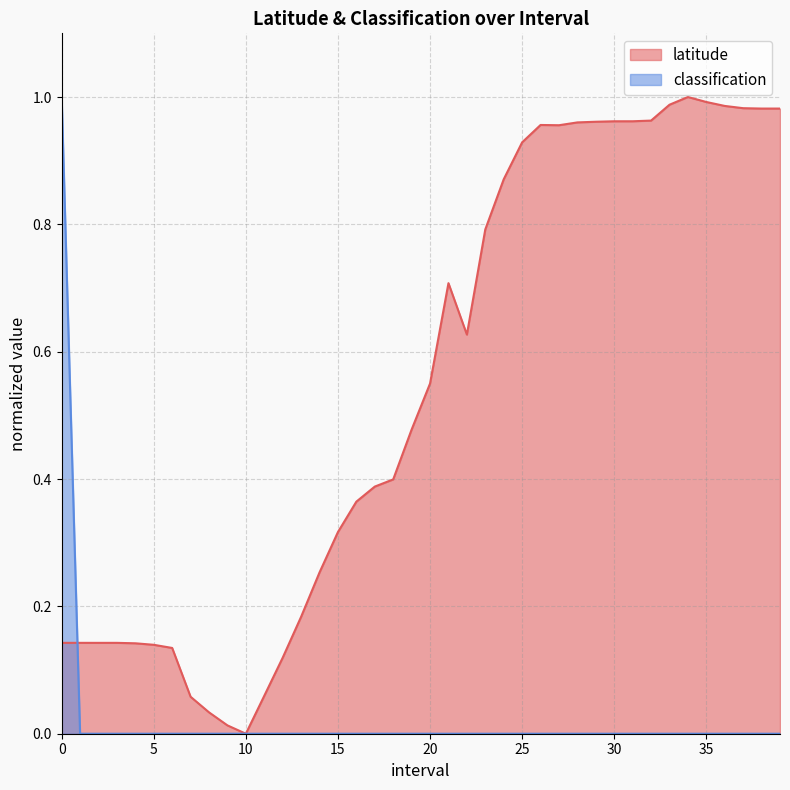

Which series ends up on top after the final intersection of classification and latitude?

latitude